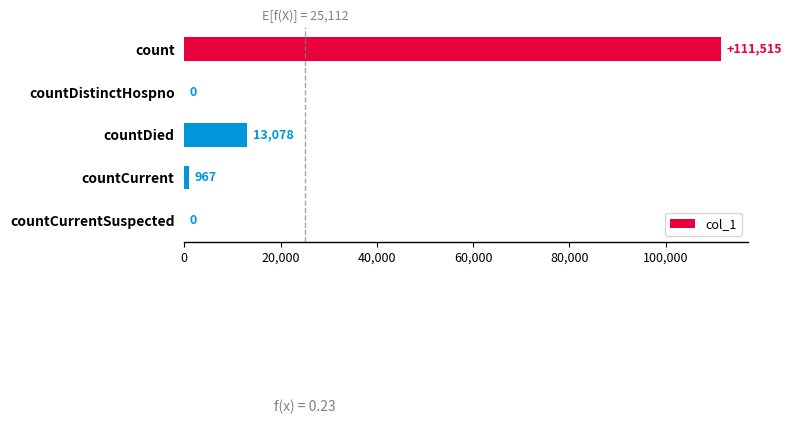

What is the sum of all values?

125560